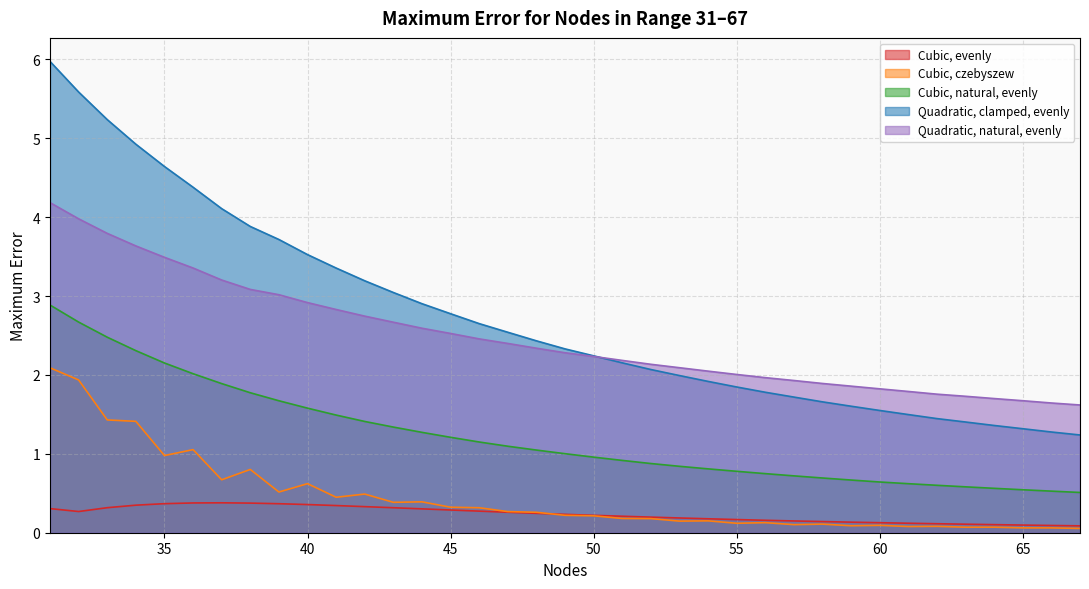

True or false: Cubic, natural, evenly and Cubic, czebyszew intersect in this chart.

False